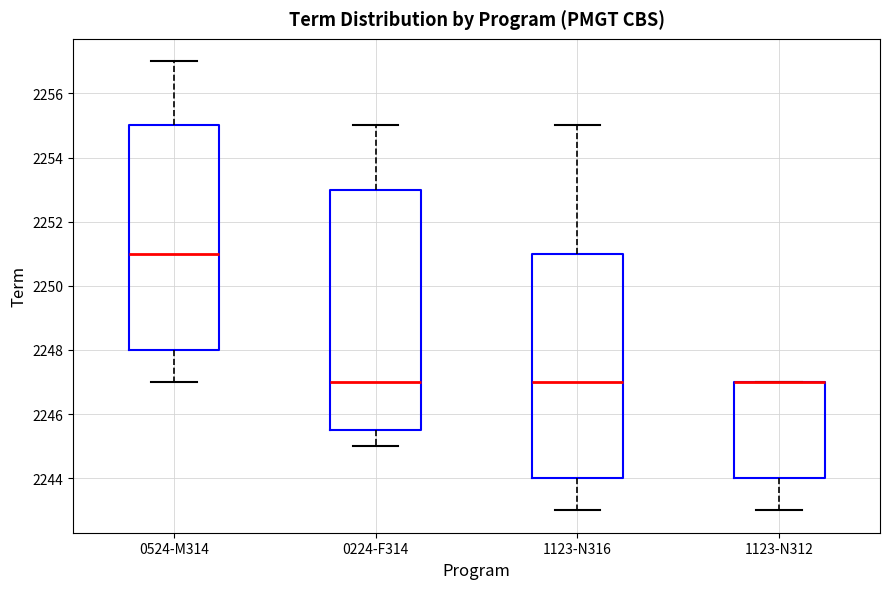

Reading left to right, read every box against the y-axis: the position of its median line, the range the box covers, and the ends of its whiskers. The values are not printed on the chart, so give them approximately, as read against the axis.

0524-M314: median 2251.0, box 2248.0 to 2255.0, whiskers 2247.0 to 2257.0
0224-F314: median 2247.0, box 2245.6 to 2253.0, whiskers 2245.0 to 2255.0
1123-N316: median 2247.0, box 2244.0 to 2251.0, whiskers 2243.0 to 2255.0
1123-N312: median 2247.0 (drawn on the box's upper edge), box 2244.0 to 2247.0, whiskers 2243.0 to 2247.0